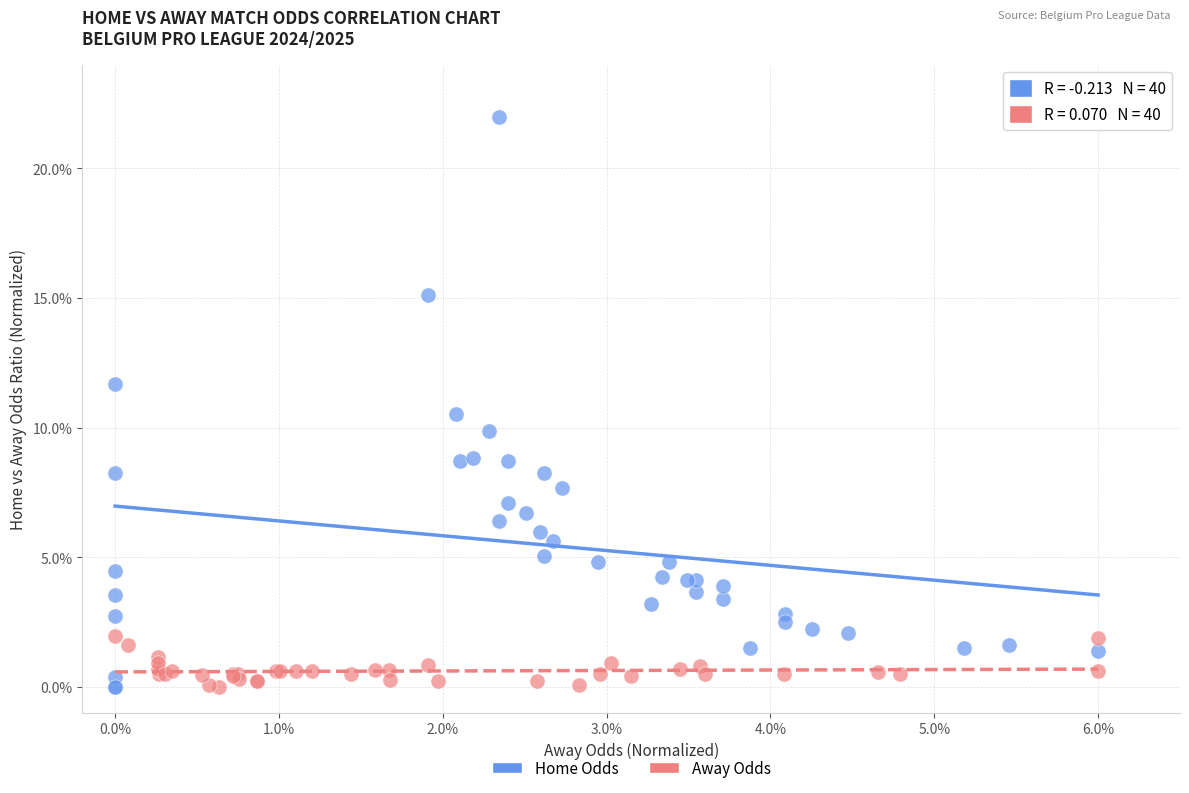

What are all the series names shown in the legend?

Home Odds, Away Odds